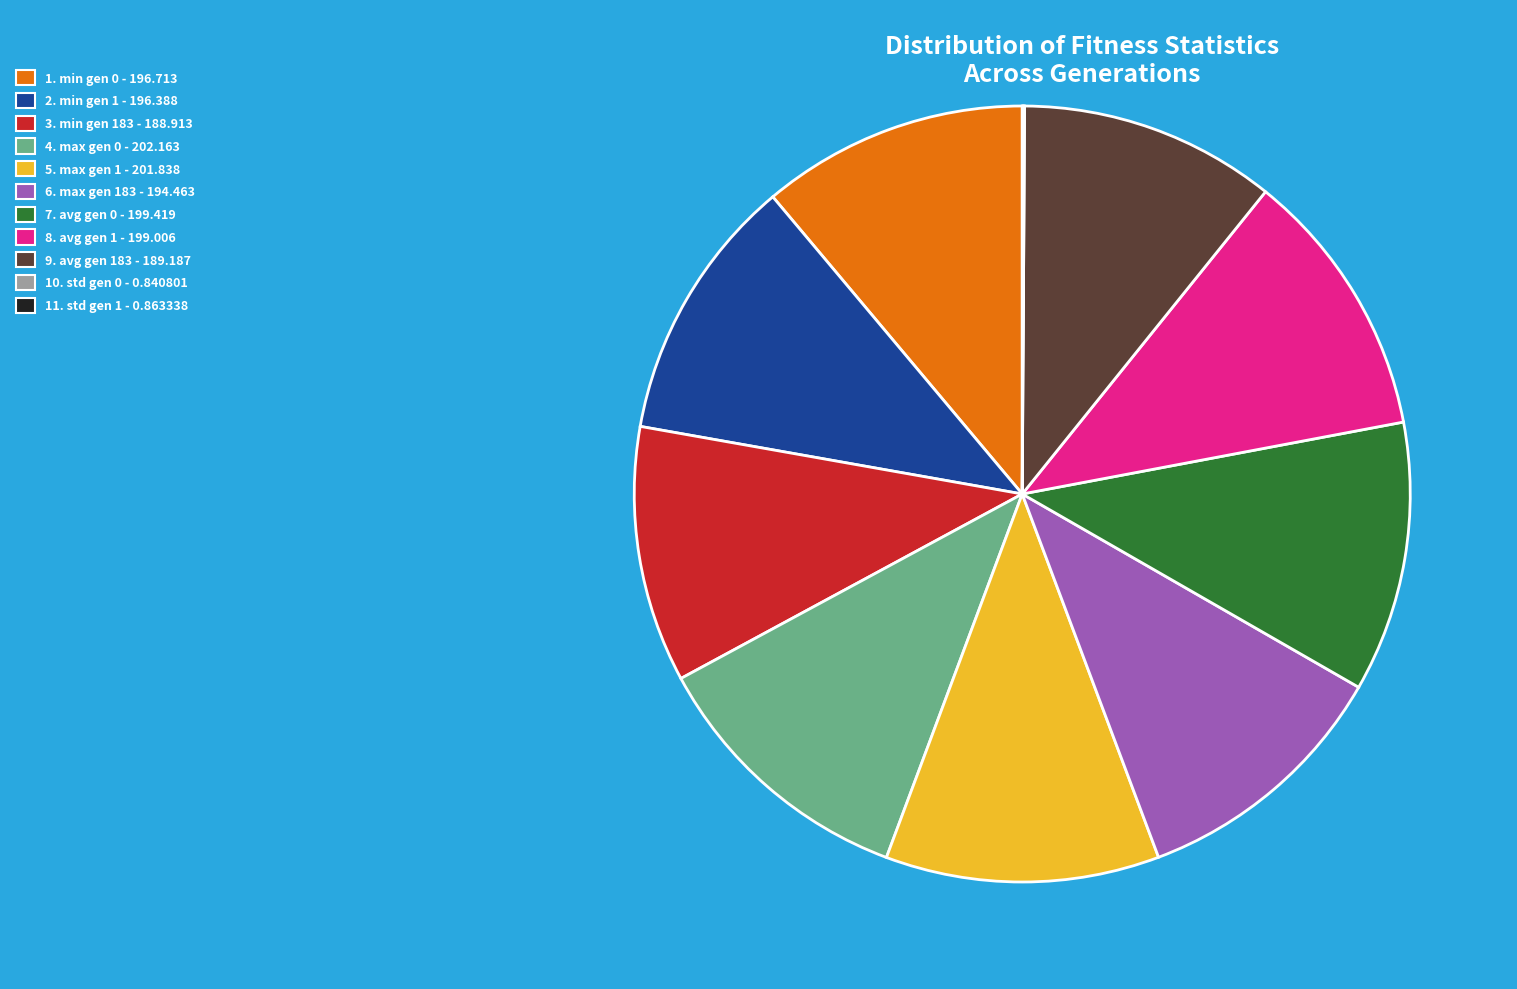

Does any single category account for the majority?

No